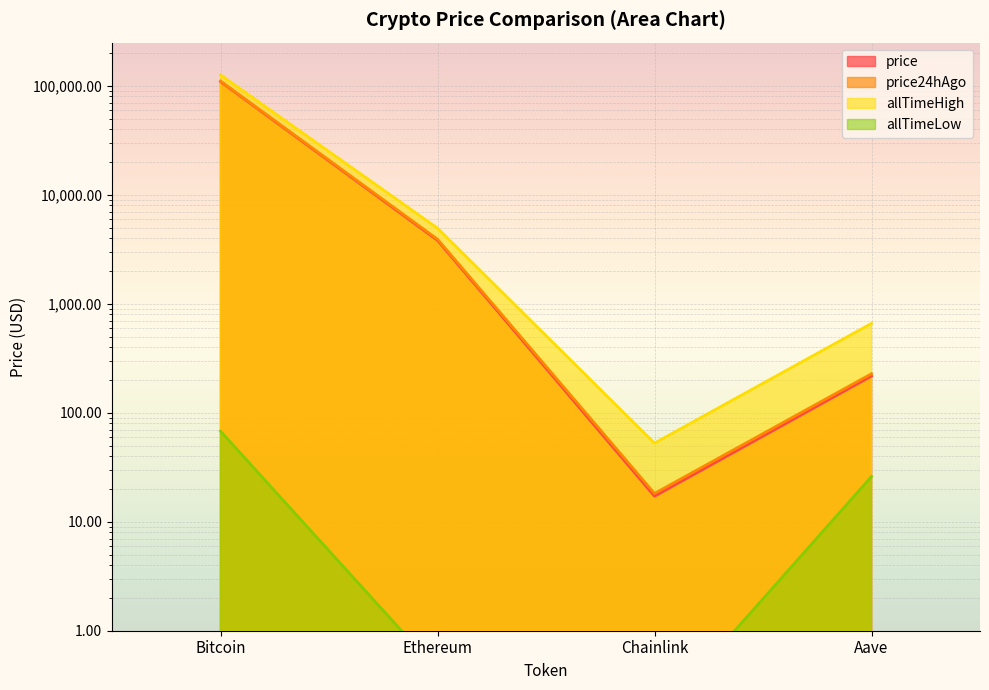

Which series has the largest total across all categories?

allTimeHigh